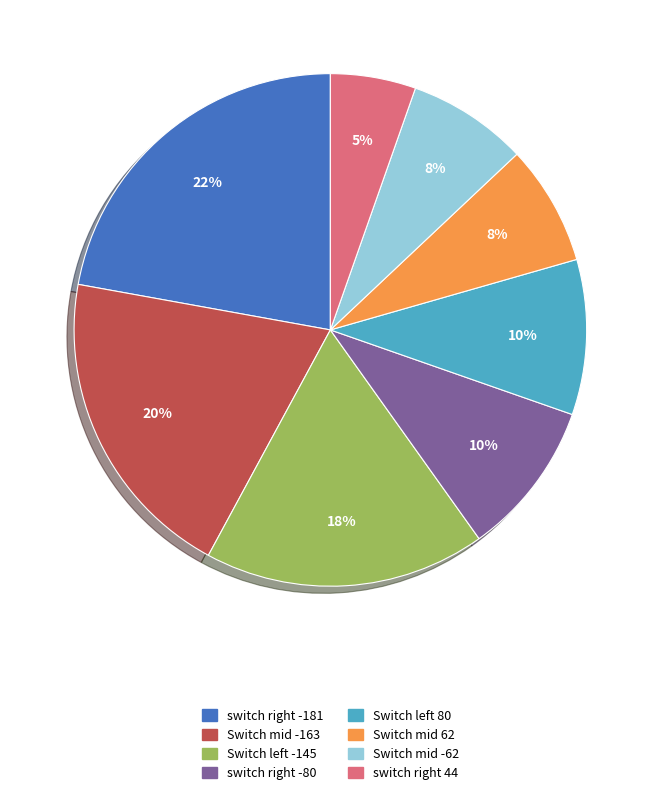

To the nearest percent, what is the average slice percentage?

12%